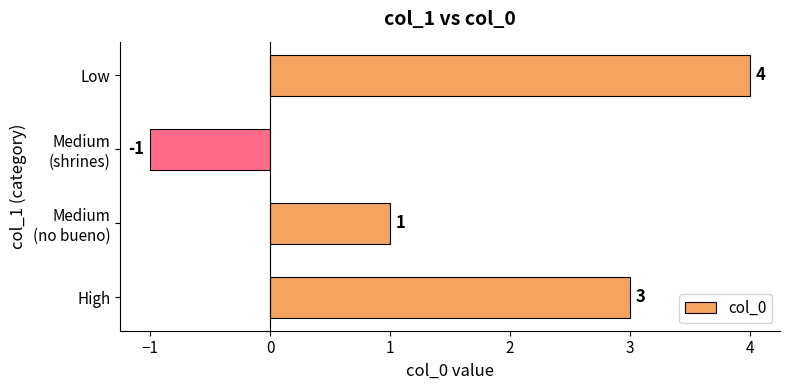

How many values are below zero?

1